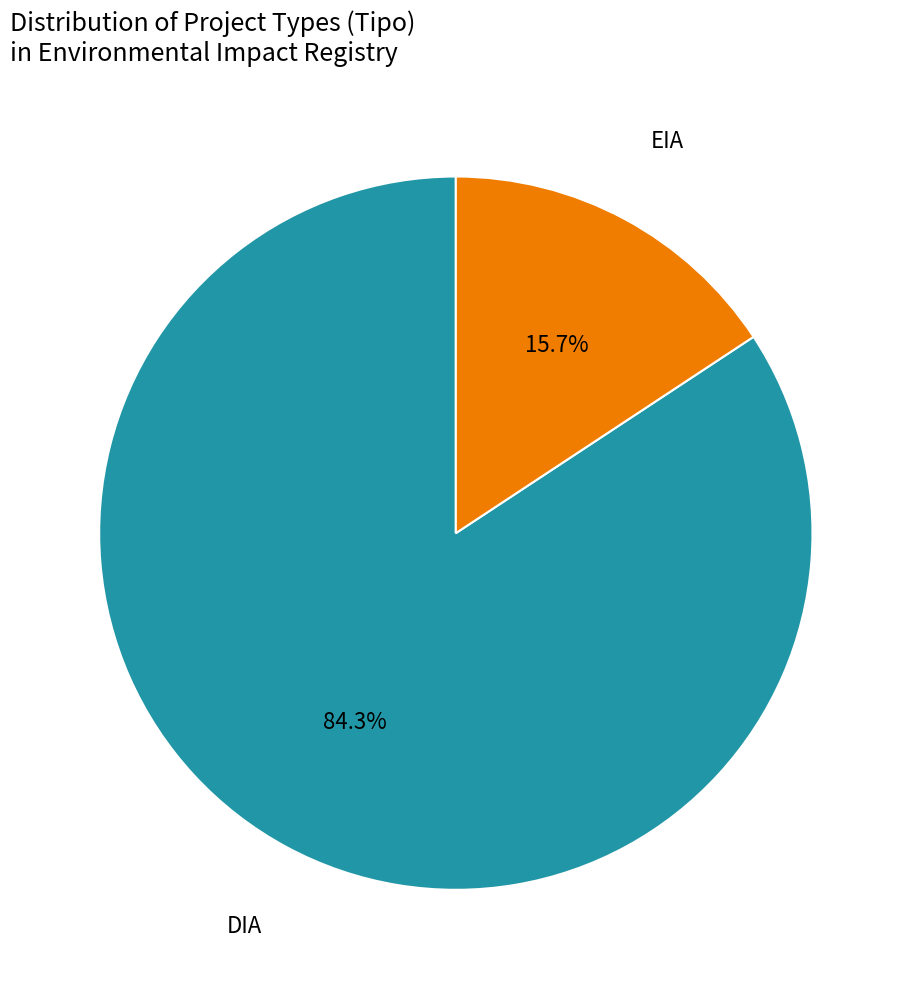

What is the total percentage of DIA and EIA?

100.0%